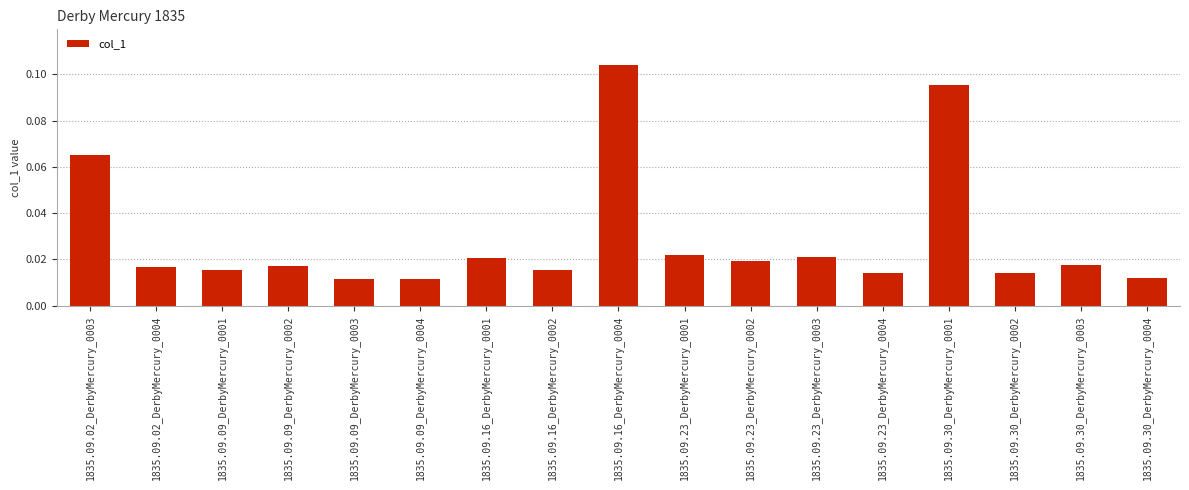

What is the label of the 10th bar from the right?

1835.09.16_DerbyMercury_0002